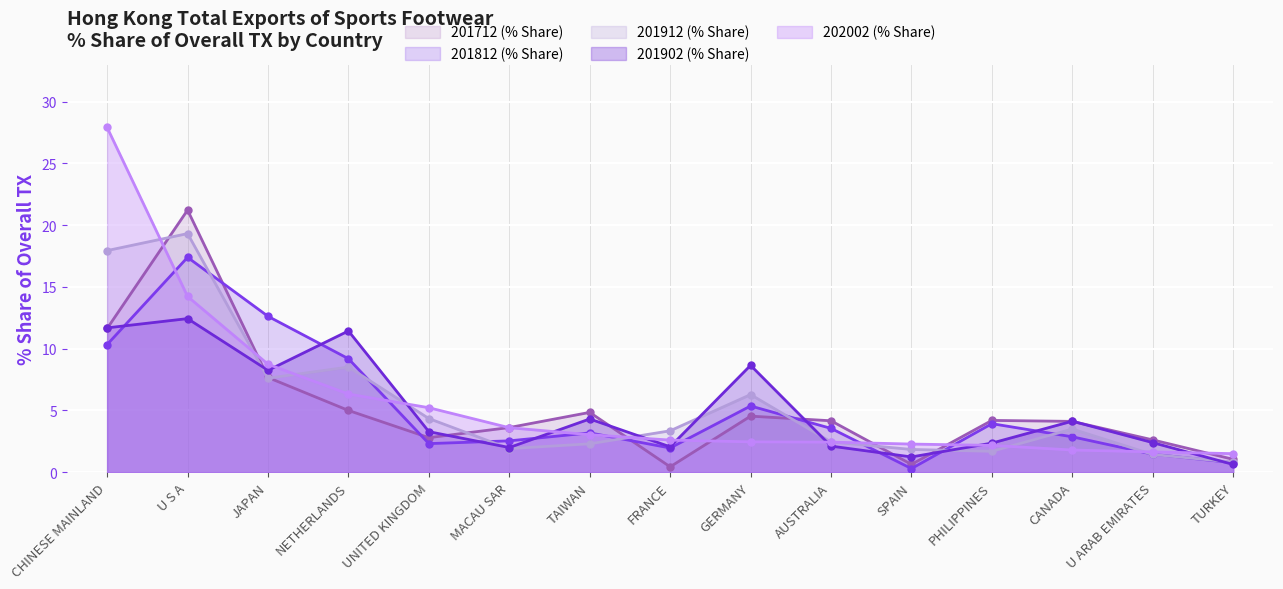

At which category is the sum across all series the highest?

U S A